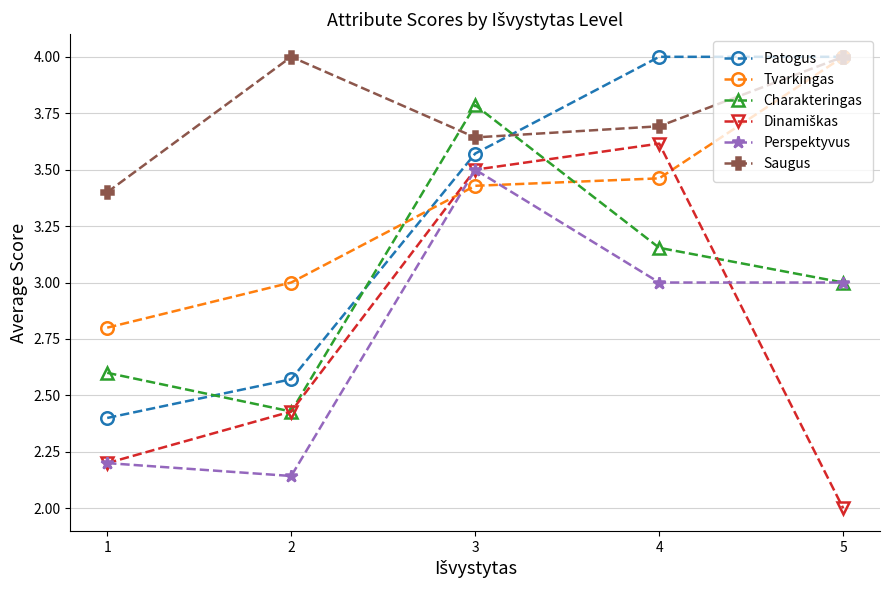

How many interior local peaks does the Perspektyvus series have?

1